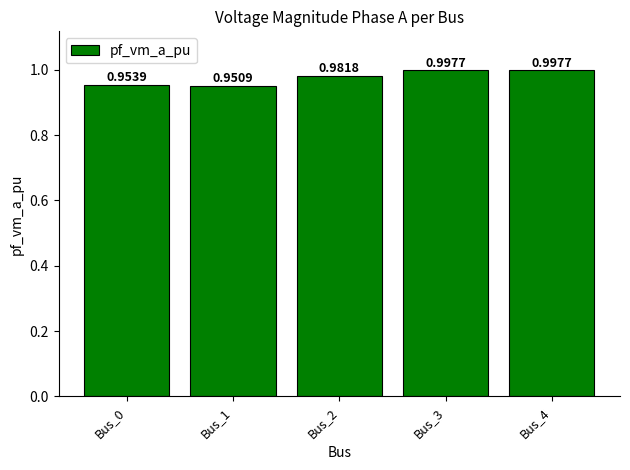

What is the sum of all values?

4.9